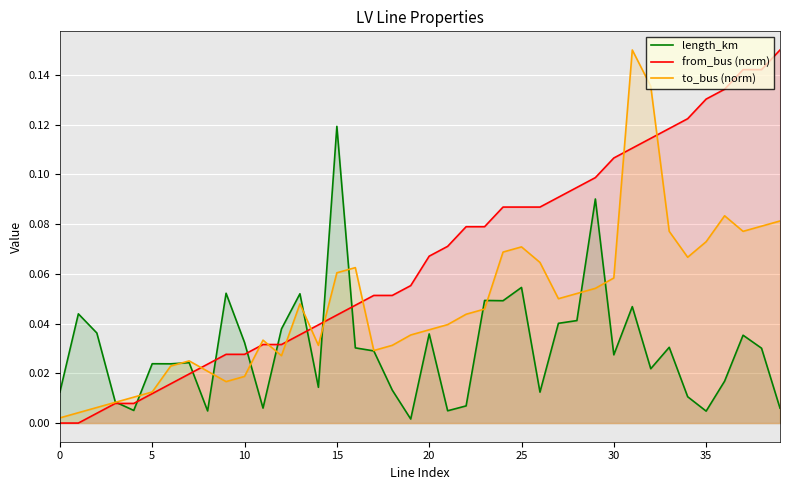

Which series has the largest range (max minus min)?

from_bus (norm)